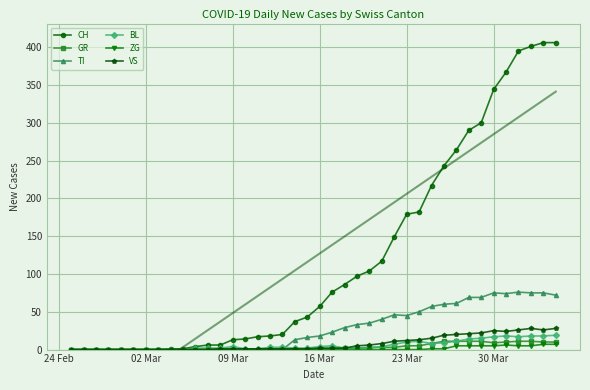

True or false: ZG and BL cross at least once.

False